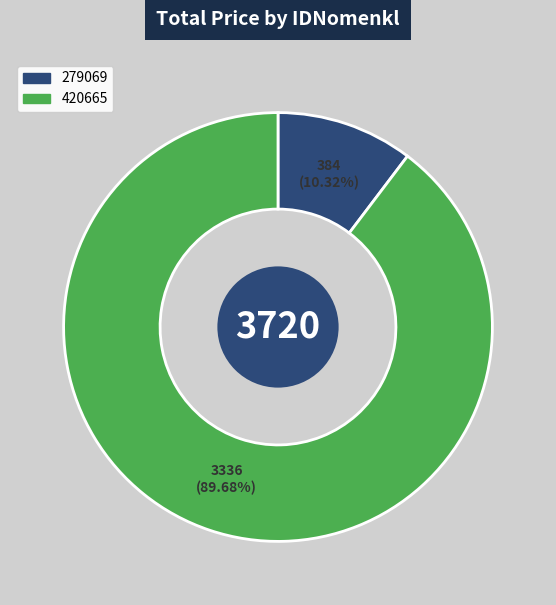

Which slice is the smallest?

279069